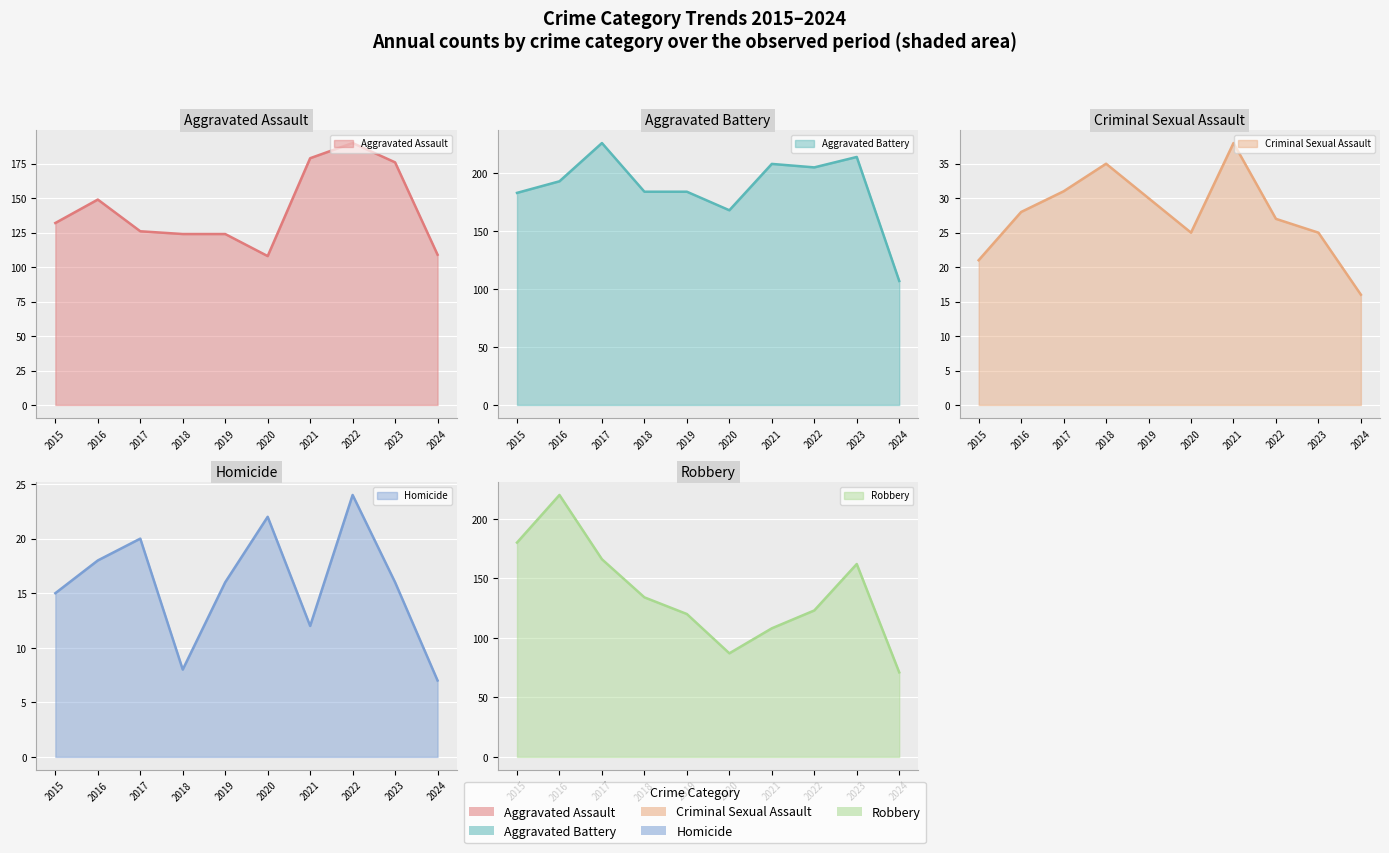

The value of Homicide at 2015 is 9. True or false?

False